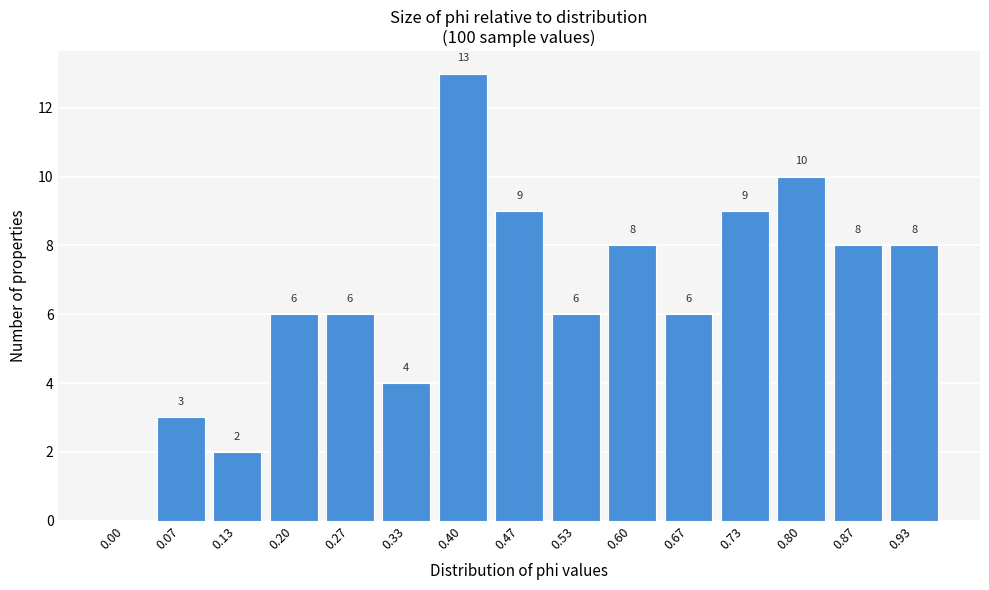

Reading right to left, transcribe all the data shown in this chart.

0.93=8	0.87=8	0.80=10	0.73=9	0.67=6	0.60=8	0.53=6	0.47=9	0.40=13	0.33=4	0.27=6	0.20=6	0.13=2	0.07=3	0.00=0